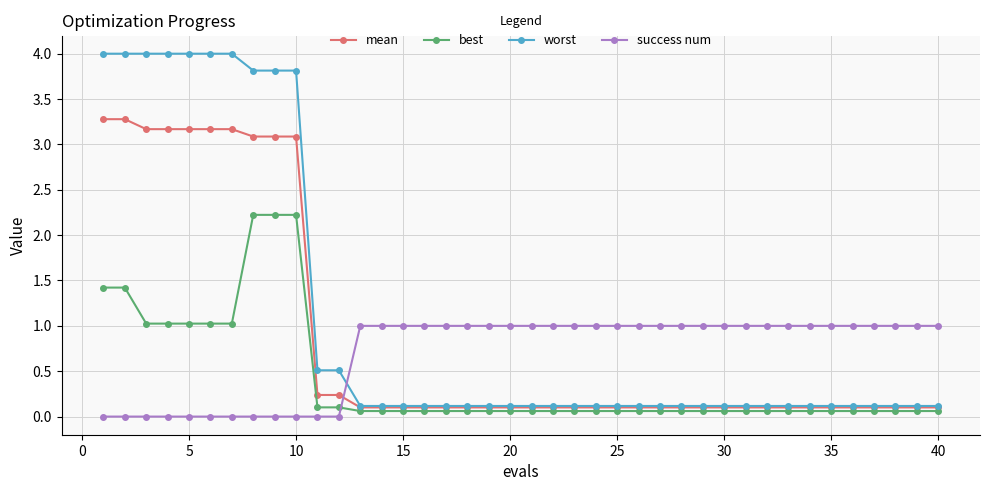

Rank the series by their maximum value, from highest to lowest.

worst, mean, best, success num